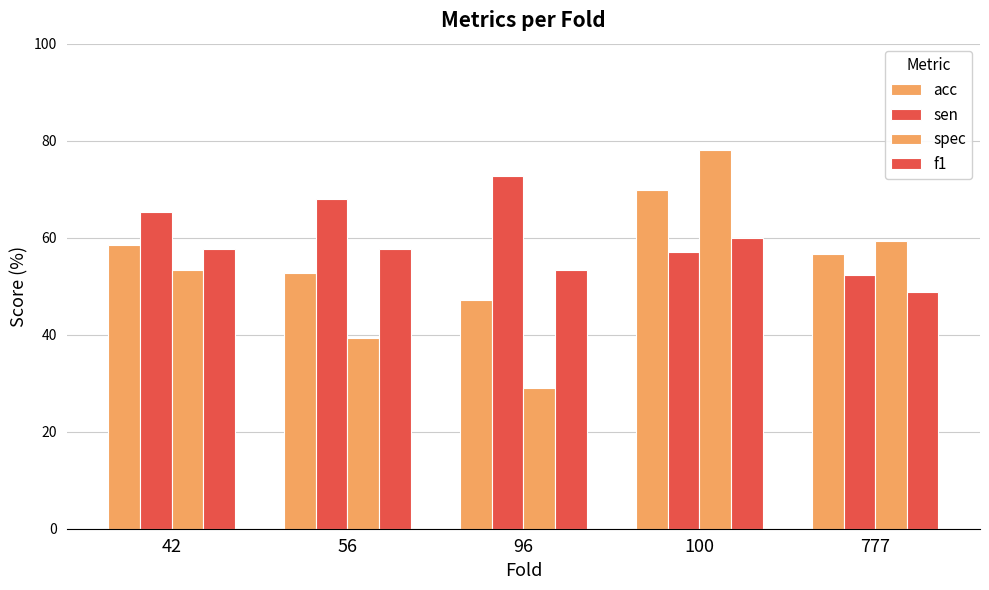

At which category does the chart reach its minimum across all series?

96